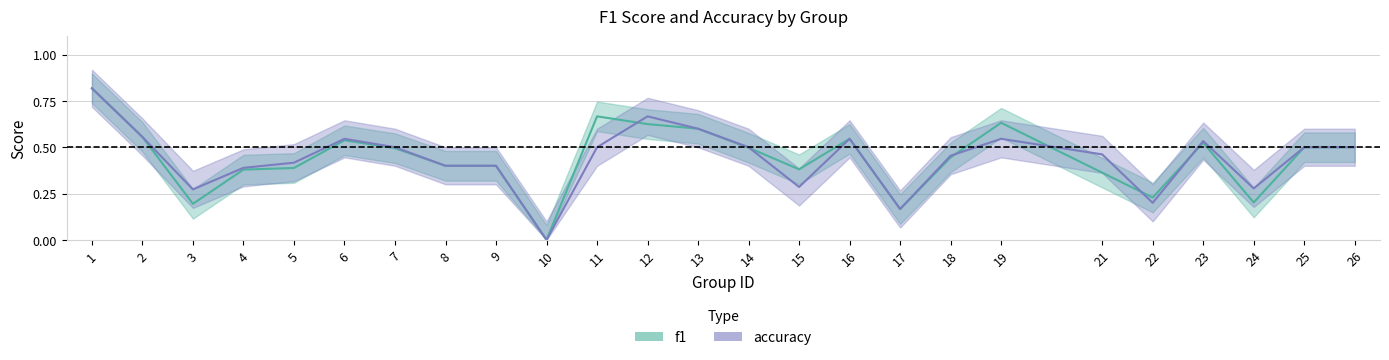

Is the value of f1 at 9 greater than the value of accuracy at 4?

Yes